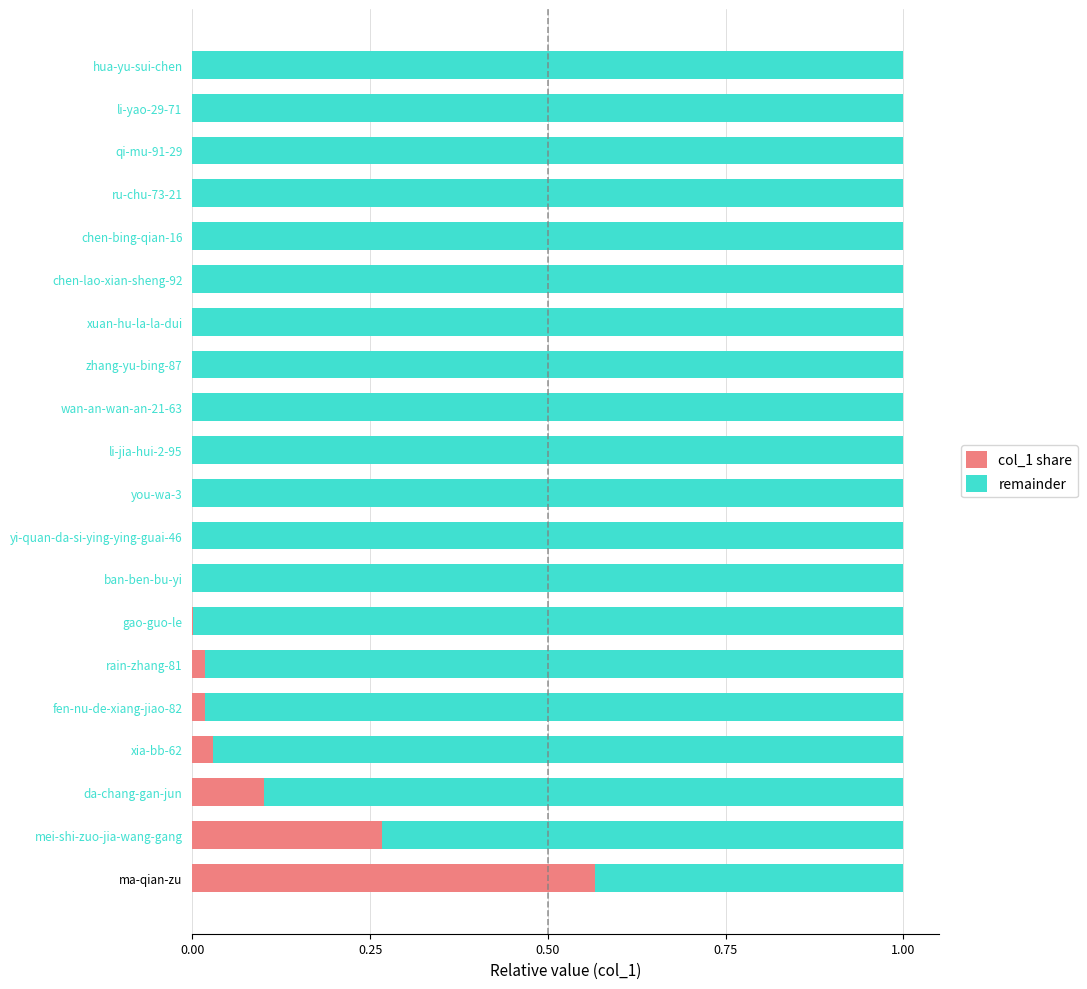

How many series are shown in this chart?

2